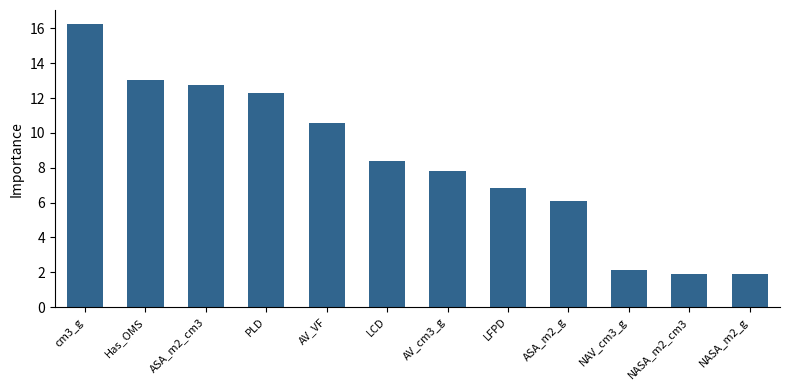

Which category has the highest value across all series?

cm3_g